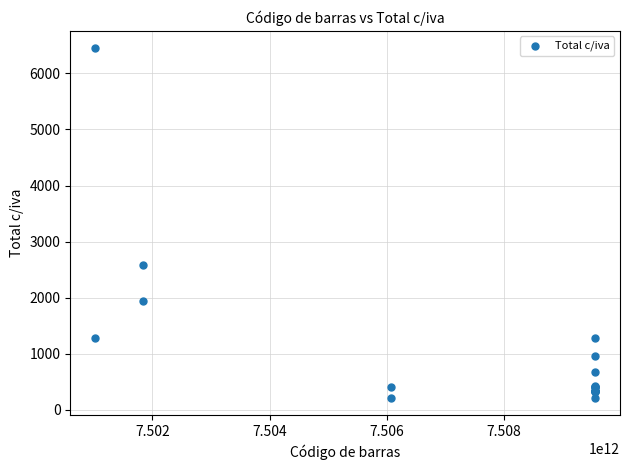

What Y value in the scatter plot is closest to 3331?

2578.6